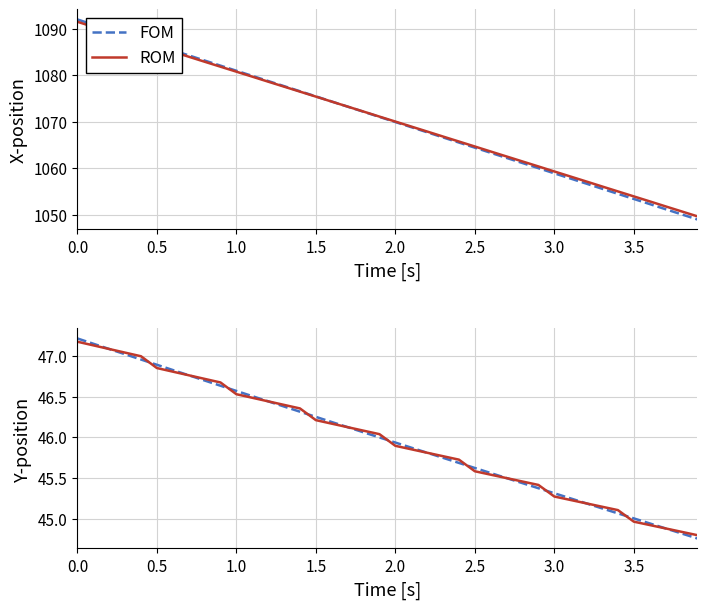

What are all the series names shown in the legend?

FOM, ROM